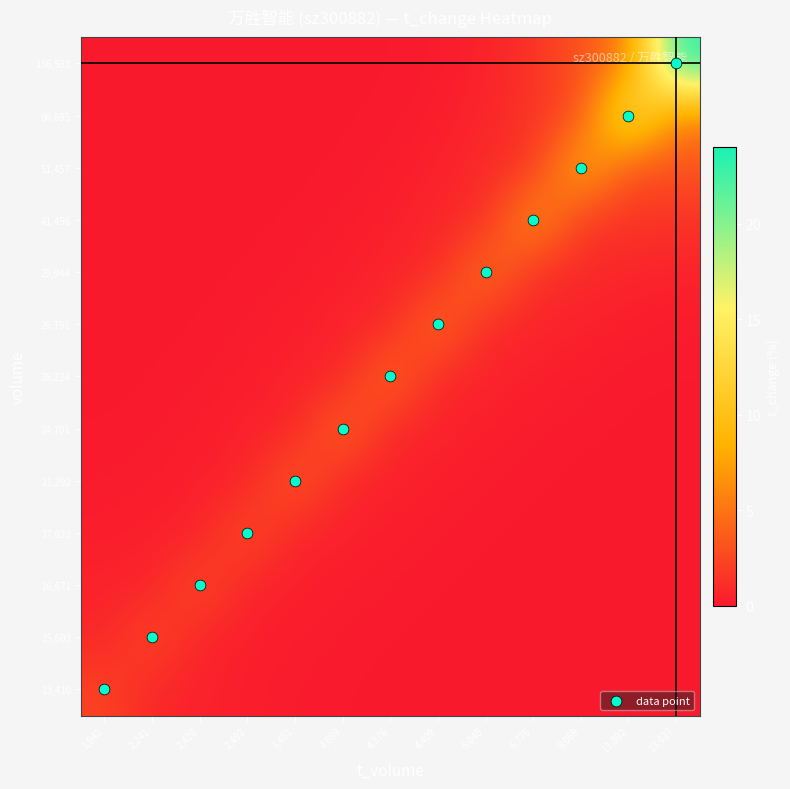

Reading left to right, transcribe all the data shown in this chart.

13,410: 1,942=2.3	2,241=0.7	2,428=0.5	2,492=0.3	3,481=0.1	4,089=0.0	4,376=0.0	4,409=0.0	5,048=0.0	6,776=0.0	8,069=0.0	13,802=0.0	23,027=0.0
15,603: 1,942=0.7	2,241=2.7	2,428=0.5	2,492=0.4	3,481=0.2	4,089=0.1	4,376=0.0	4,409=0.0	5,048=0.0	6,776=0.0	8,069=0.0	13,802=0.0	23,027=0.0
16,671: 1,942=0.5	2,241=0.5	2,428=2.9	2,492=0.5	3,481=0.4	4,089=0.2	4,376=0.1	4,409=0.0	5,048=0.0	6,776=0.0	8,069=0.0	13,802=0.0	23,027=0.0
17,023: 1,942=0.3	2,241=0.4	2,428=0.5	2,492=3.0	3,481=0.6	4,089=0.4	4,376=0.3	4,409=0.1	5,048=0.1	6,776=0.0	8,069=0.0	13,802=0.0	23,027=0.0
21,292: 1,942=0.1	2,241=0.2	2,428=0.4	2,492=0.6	3,481=3.7	4,089=0.7	4,376=0.5	4,409=0.3	5,048=0.1	6,776=0.1	8,069=0.0	13,802=0.0	23,027=0.0
24,701: 1,942=0.0	2,241=0.1	2,428=0.2	2,492=0.4	3,481=0.7	4,089=4.3	4,376=0.7	4,409=0.5	5,048=0.3	6,776=0.2	8,069=0.1	13,802=0.0	23,027=0.0
26,224: 1,942=0.0	2,241=0.0	2,428=0.1	2,492=0.3	3,481=0.5	4,089=0.7	4,376=4.5	4,409=0.8	5,048=0.6	6,776=0.4	8,069=0.2	13,802=0.1	23,027=0.0
26,791: 1,942=0.0	2,241=0.0	2,428=0.0	2,492=0.1	3,481=0.3	4,089=0.5	4,376=0.8	4,409=4.7	5,048=0.9	6,776=0.7	8,069=0.5	13,802=0.3	23,027=0.1
29,944: 1,942=0.0	2,241=0.0	2,428=0.0	2,492=0.1	3,481=0.1	4,089=0.3	4,376=0.6	4,409=0.9	5,048=5.2	6,776=1.1	8,069=0.9	13,802=0.7	23,027=0.5
41,456: 1,942=0.0	2,241=0.0	2,428=0.0	2,492=0.0	3,481=0.1	4,089=0.2	4,376=0.4	4,409=0.7	5,048=1.1	6,776=7.2	8,069=1.6	13,802=1.5	23,027=1.4
51,457: 1,942=0.0	2,241=0.0	2,428=0.0	2,492=0.0	3,481=0.0	4,089=0.1	4,376=0.2	4,409=0.5	5,048=0.9	6,776=1.6	8,069=8.9	13,802=2.8	23,027=3.1
86,695: 1,942=0.0	2,241=0.0	2,428=0.0	2,492=0.0	3,481=0.0	4,089=0.0	4,376=0.1	4,409=0.3	5,048=0.7	6,776=1.5	8,069=2.8	13,802=15.1	23,027=5.4
136,581: 1,942=0.0	2,241=0.0	2,428=0.0	2,492=0.0	3,481=0.0	4,089=0.0	4,376=0.0	4,409=0.1	5,048=0.5	6,776=1.4	8,069=3.1	13,802=5.4	23,027=23.7